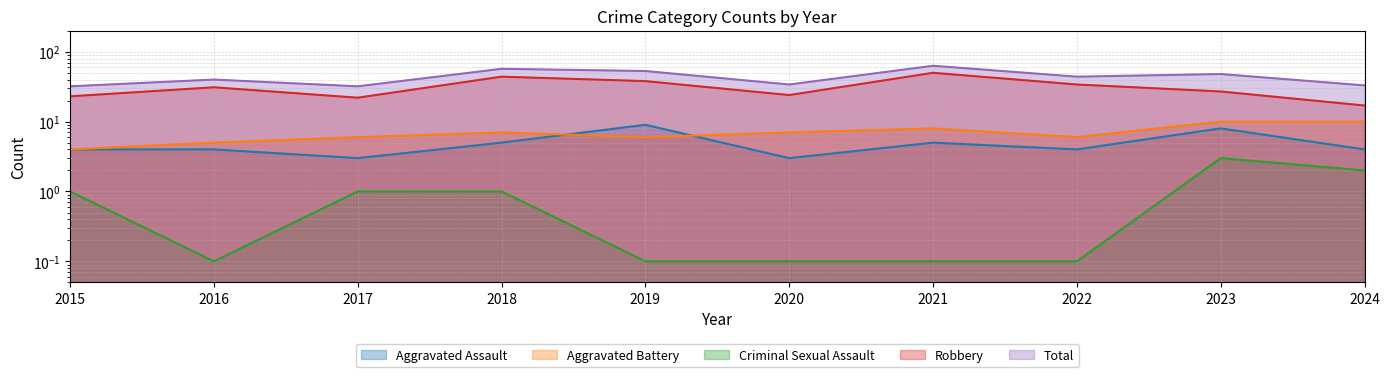

Where is Criminal Sexual Assault nearest to the value 1?

2015